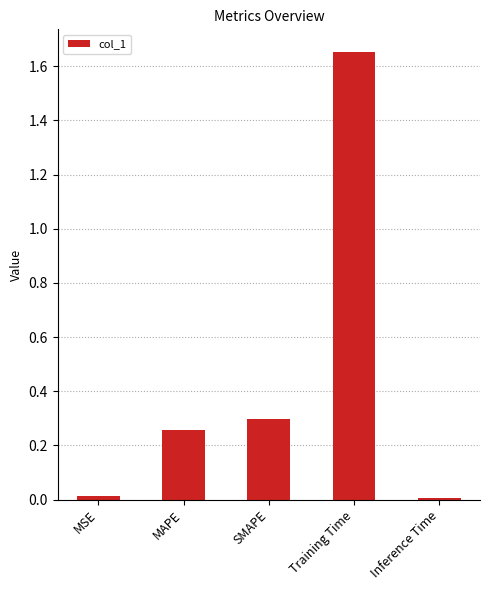

What is the label of the 3rd bar from the left?

SMAPE